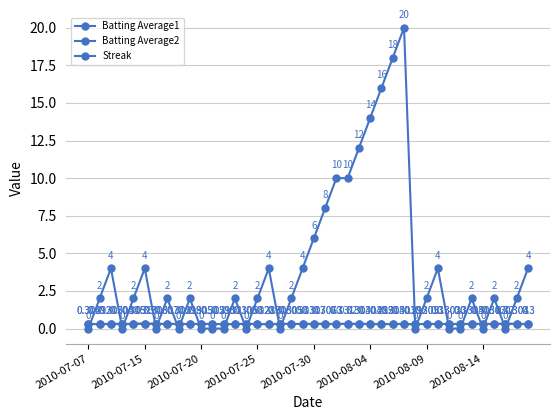

How many lines are shown in the chart?

3